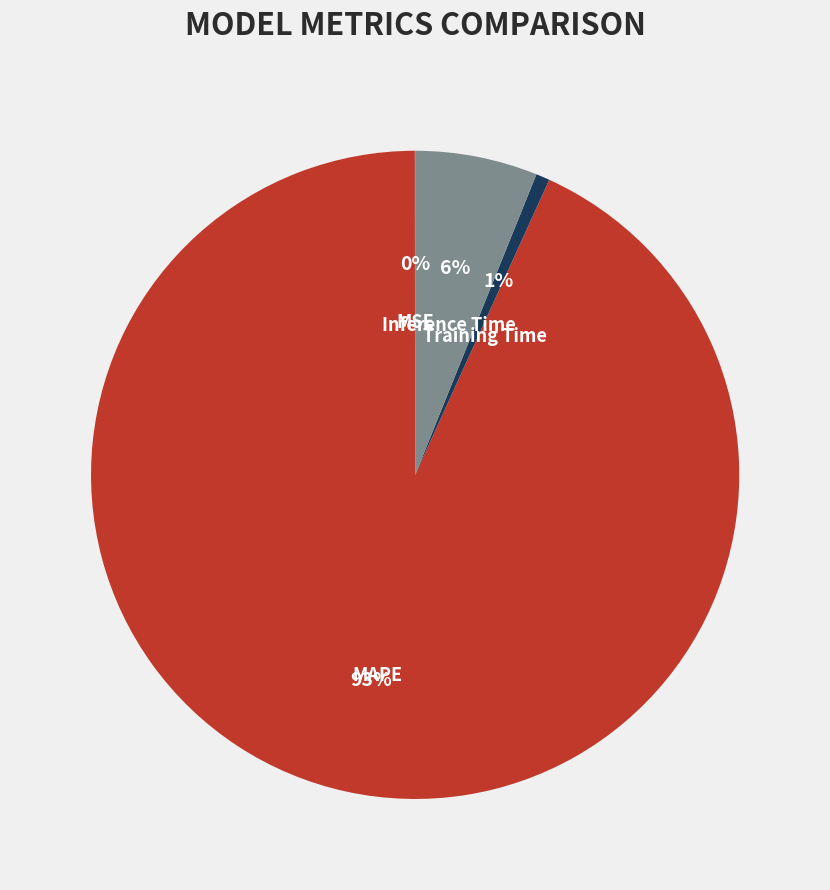

Approximately how many times larger is the value at Inference Time compared to MAPE?

0.1